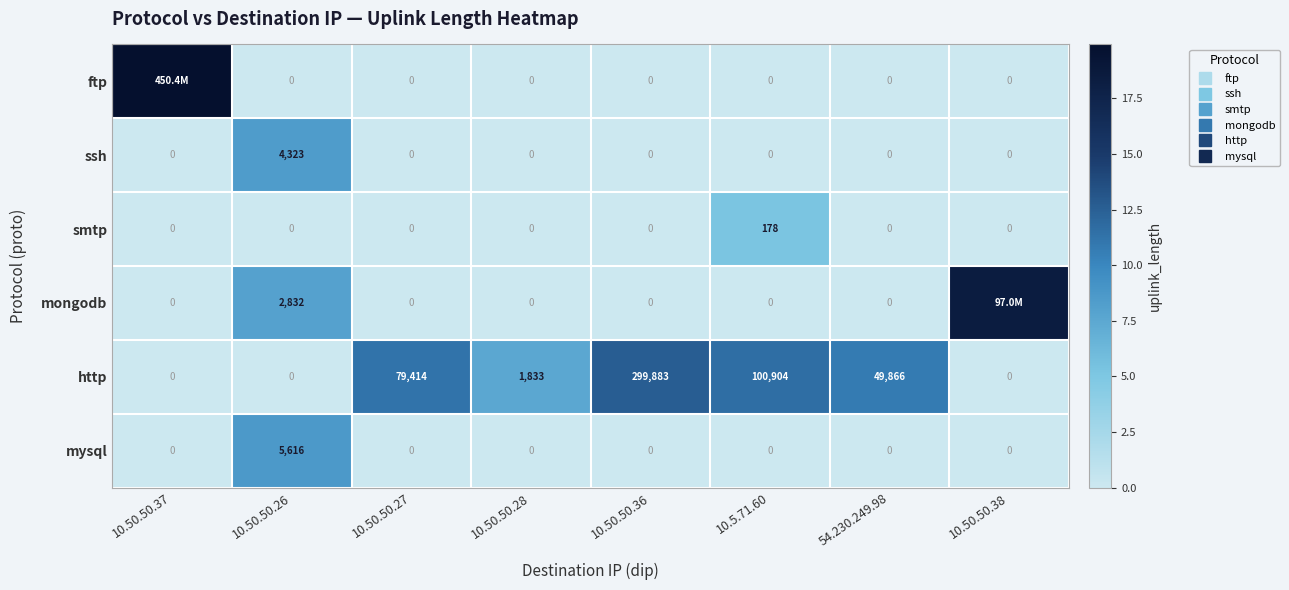

List the labels in order of ssh value, smallest first.

10.50.50.37, 10.50.50.27, 10.50.50.28, 10.50.50.36, 10.5.71.60, 54.230.249.98, 10.50.50.38, 10.50.50.26